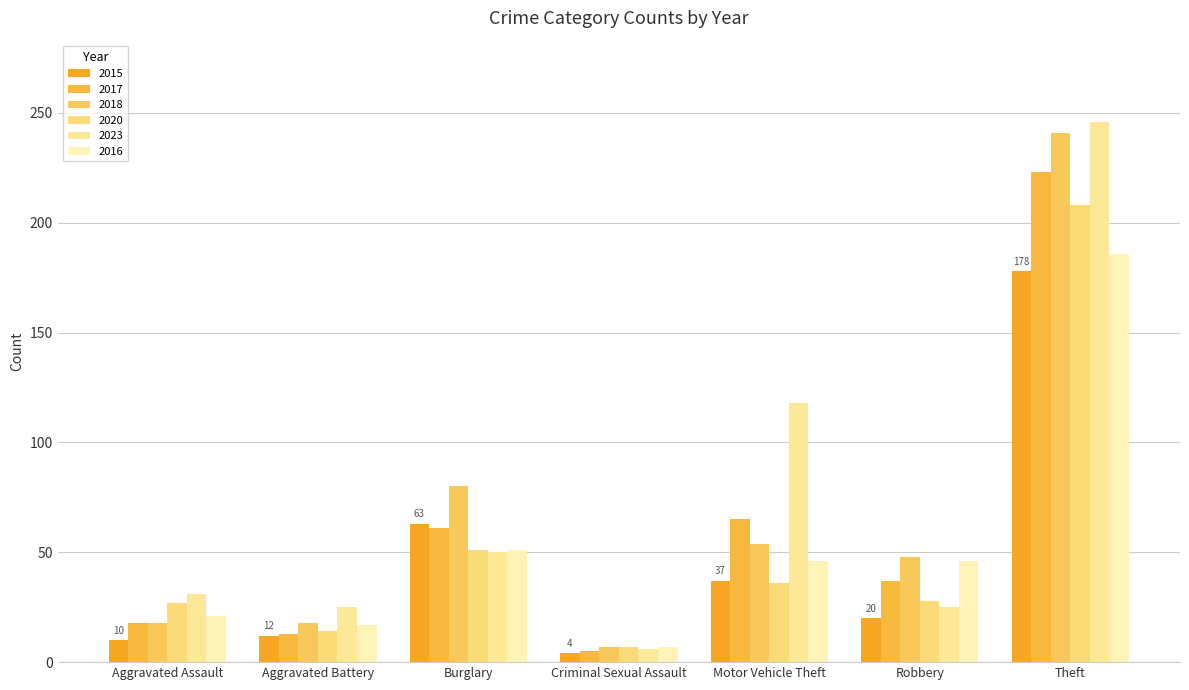

How many distinct data groups are displayed?

6